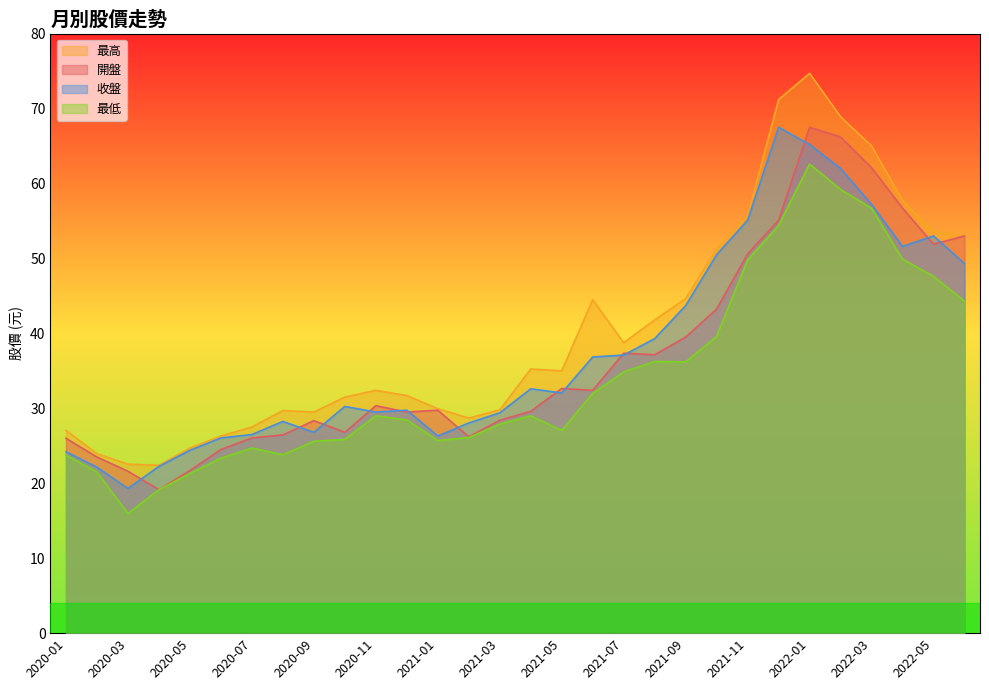

Rank the categories by 最低 value from lowest to highest.

2020-03, 2020-04, 2020-05, 2020-02, 2020-06, 2020-01, 2020-08, 2020-07, 2020-09, 2021-01, 2020-10, 2021-02, 2021-05, 2021-03, 2020-12, 2021-04, 2020-11, 2021-06, 2021-07, 2021-09, 2021-08, 2021-10, 2022-06, 2022-05, 2021-11, 2022-04, 2021-12, 2022-03, 2022-02, 2022-01